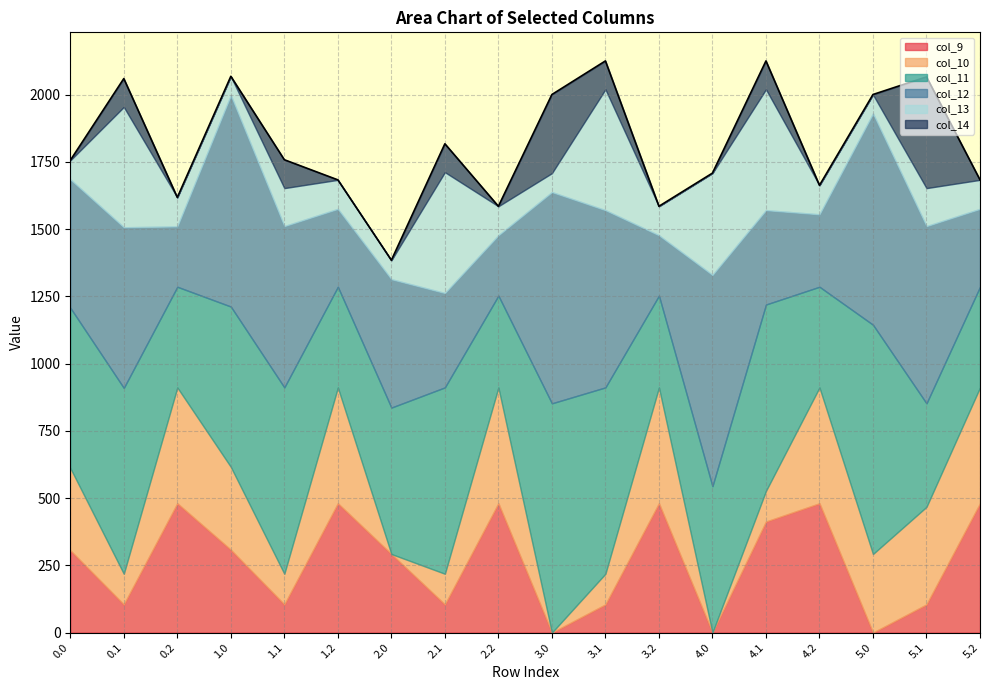

After their last crossing, which series has the higher values: col_14 or col_9?

col_9